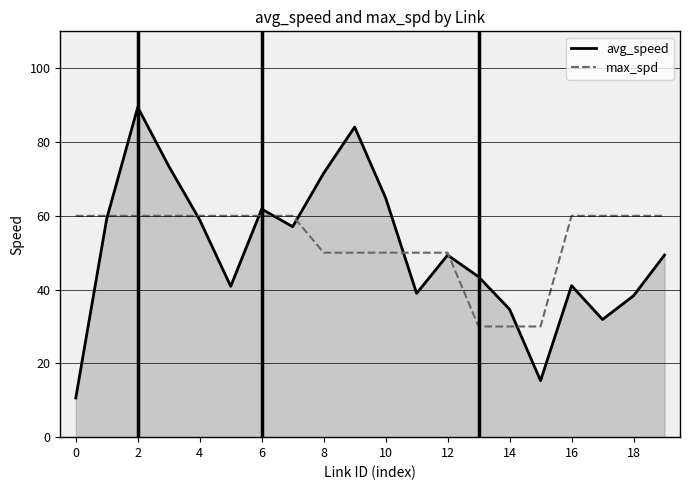

How many lines are shown in the chart?

2